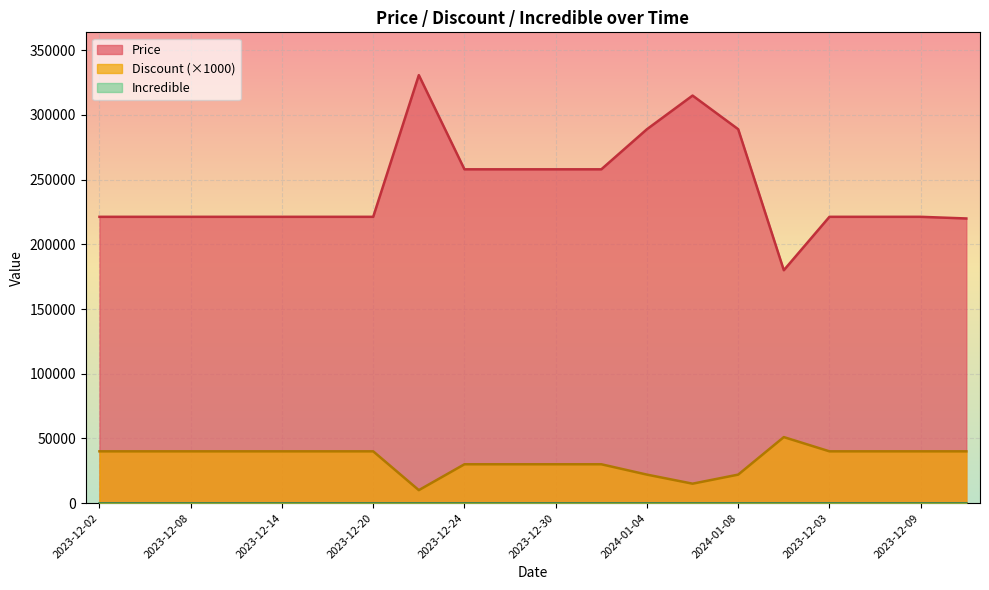

What is the approximate value of Price at 2024-01-10, to the nearest 50?

180000